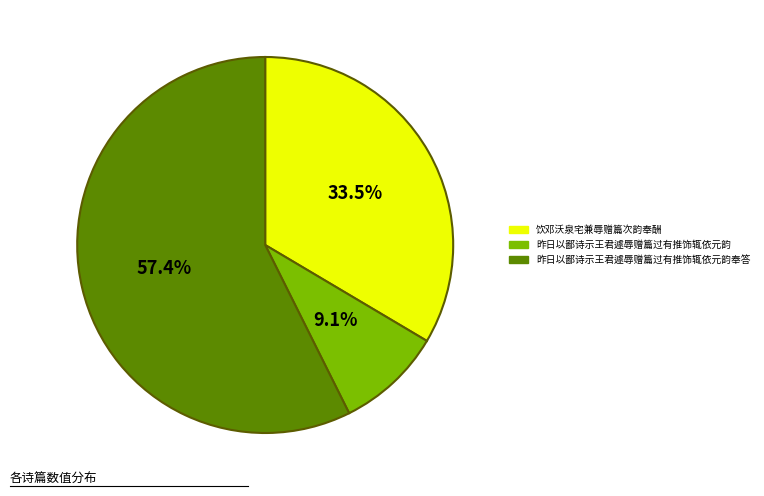

Is there any slice that represents more than half of the pie?

Yes